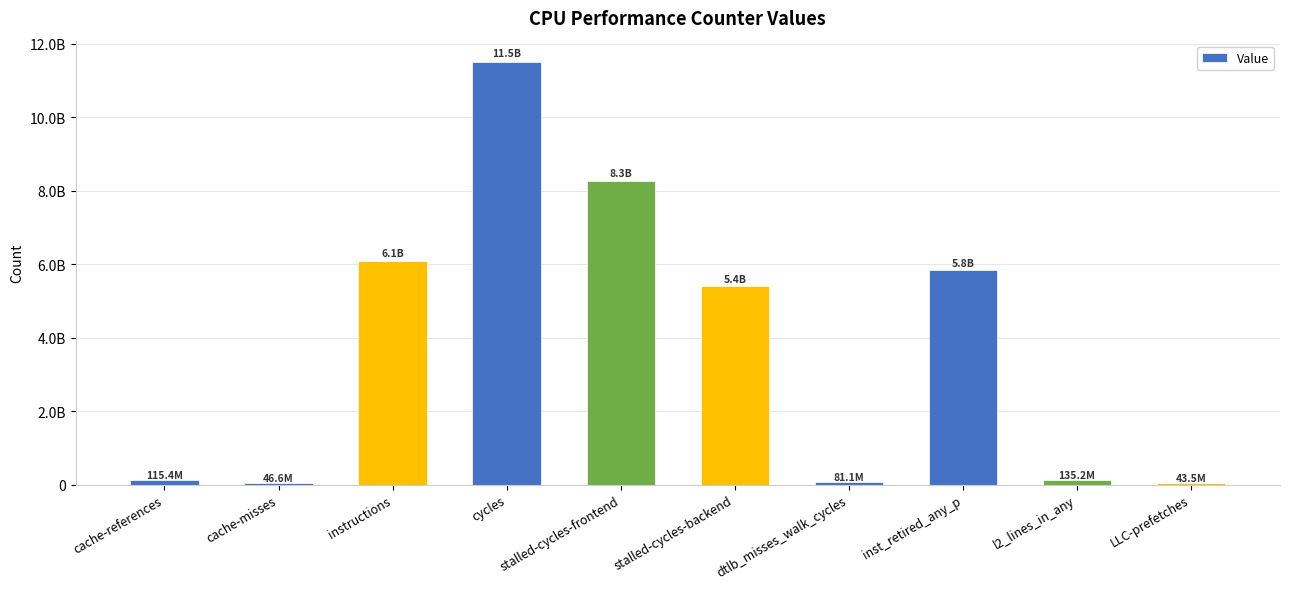

The chart shows a value of 23699623 at cache-references. True or false?

False